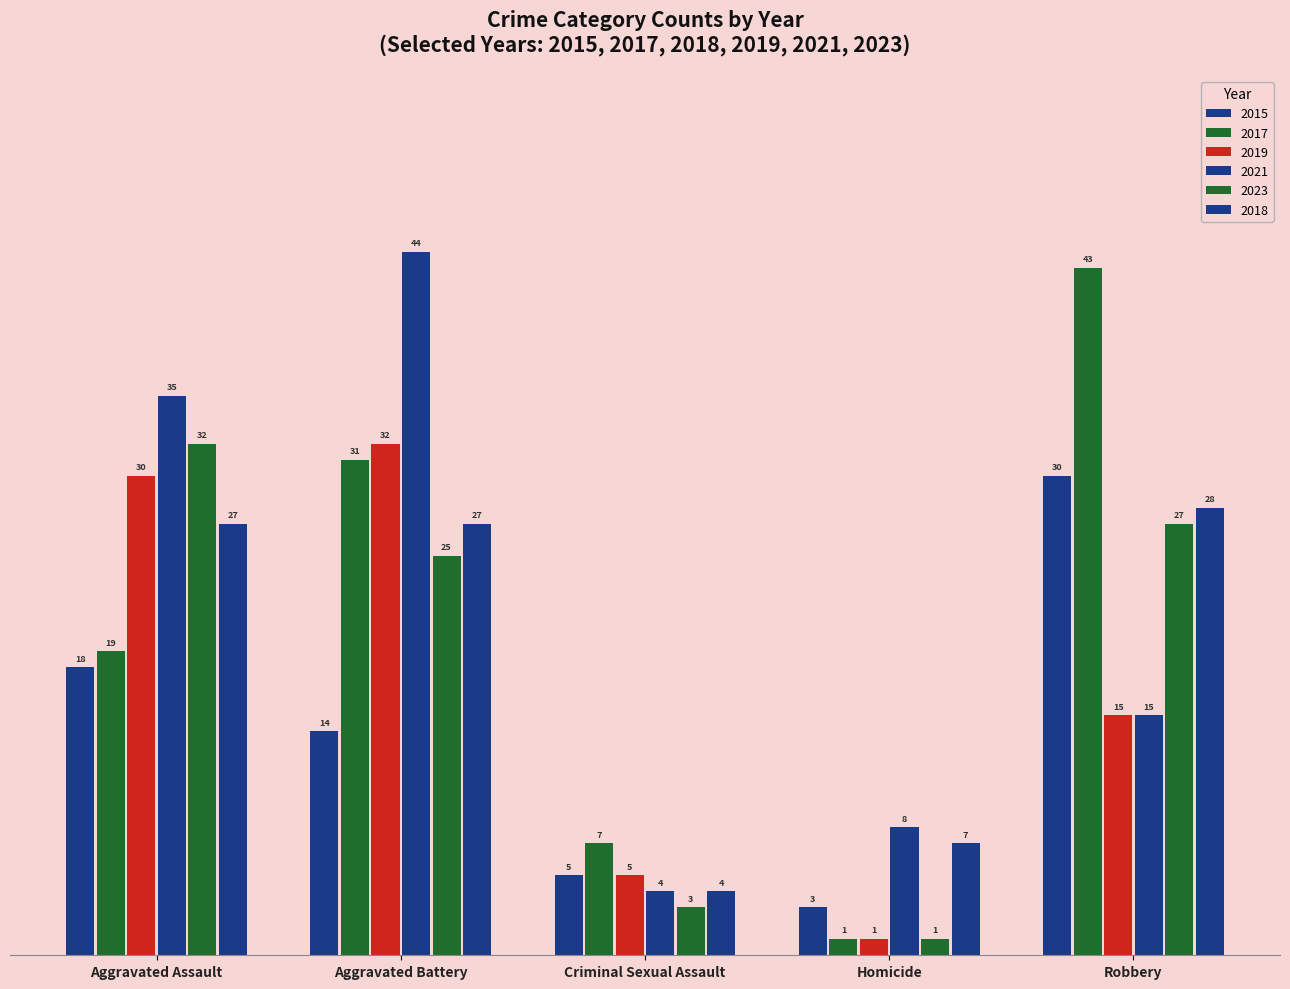

How many data points does each series have?

5